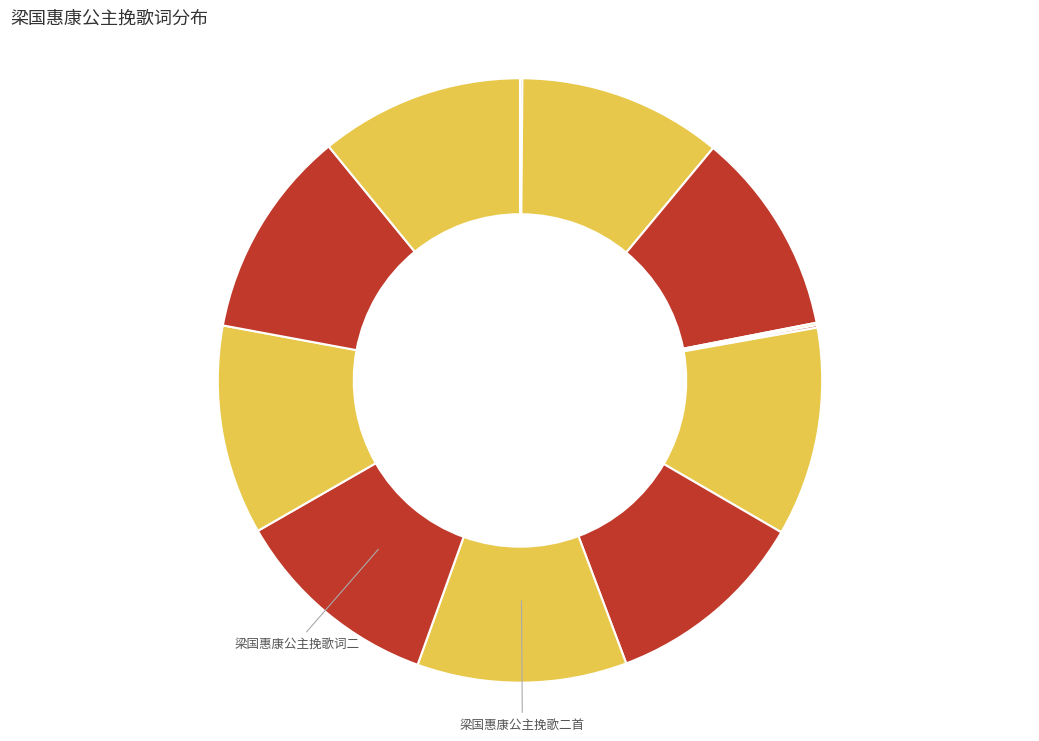

To the nearest percent, what is the difference between the largest and smallest slice percentages?

11%